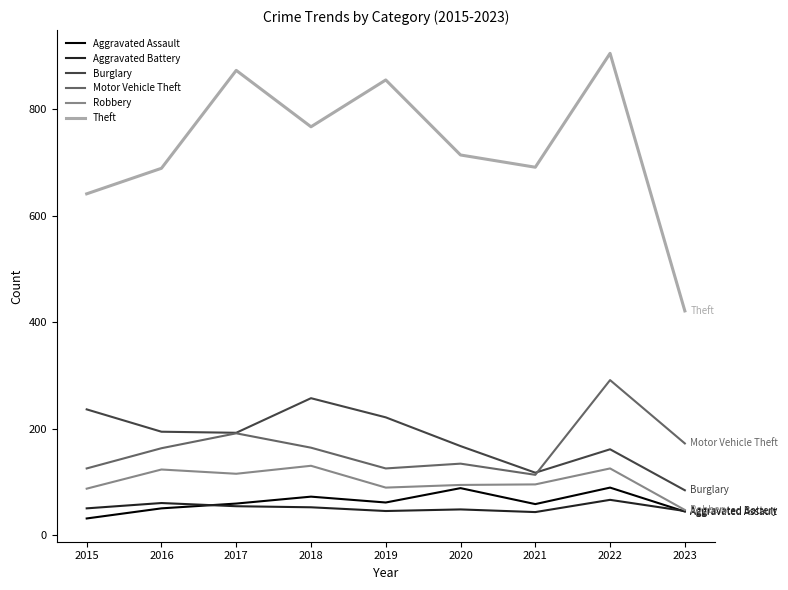

Which series has the widest spread of values?

Theft